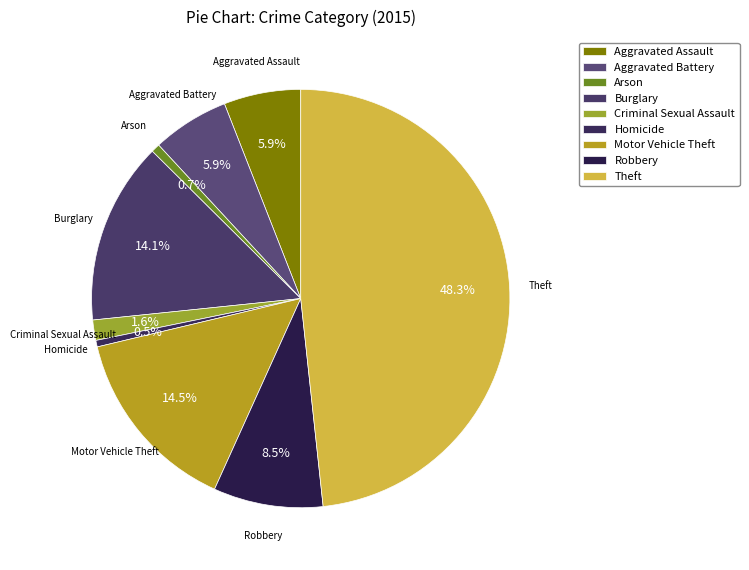

What percentage is the Aggravated Battery slice, to the nearest percent?

6%